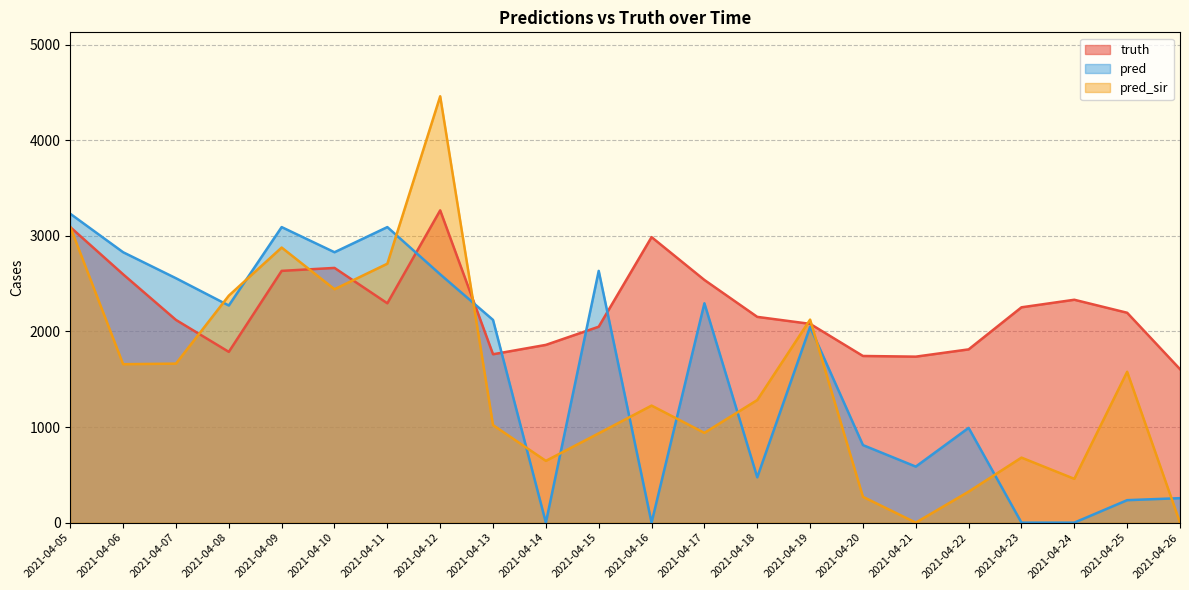

Which series has the largest range (max minus min)?

pred_sir